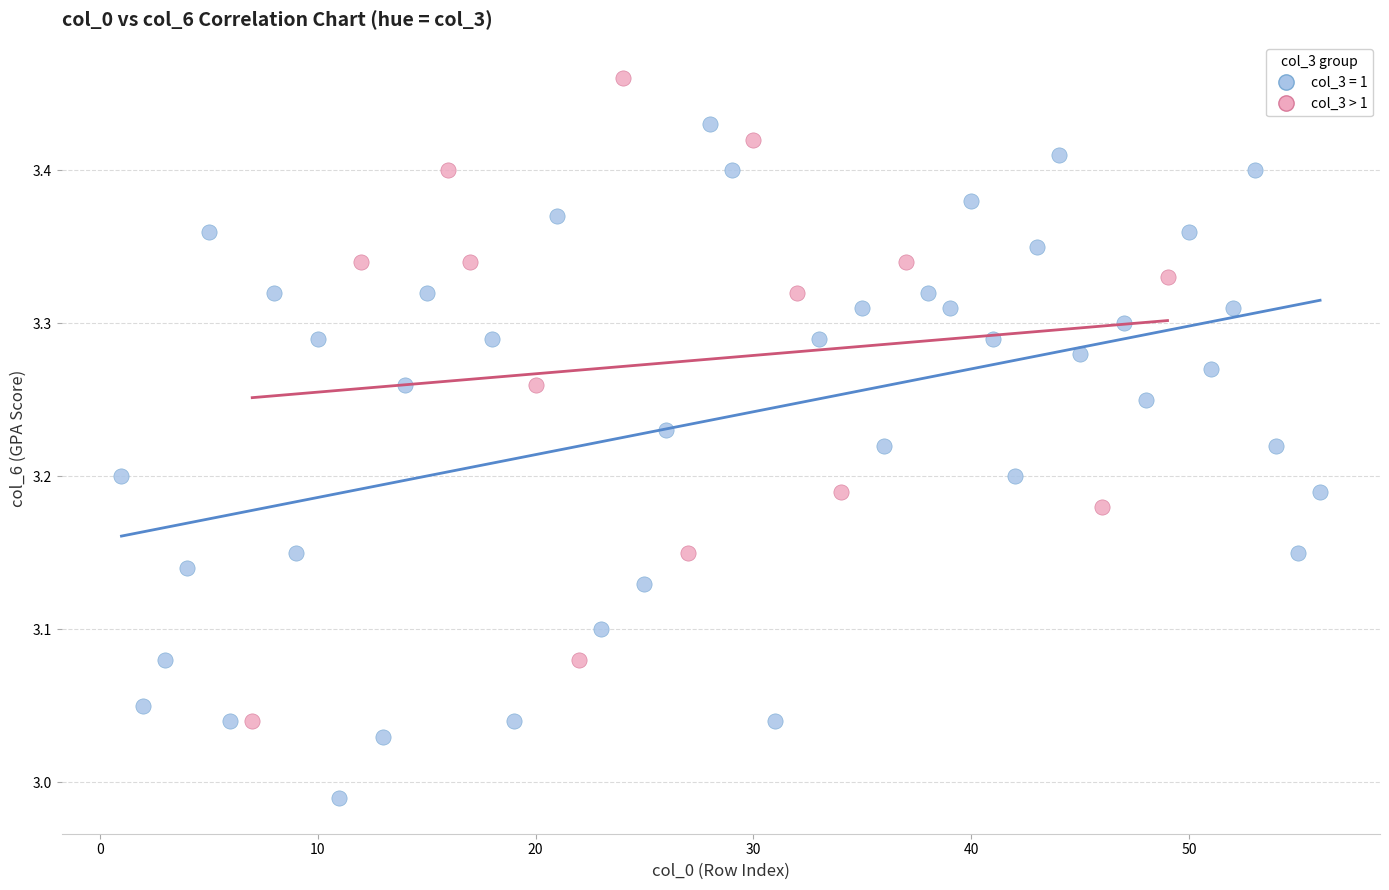

Which series reaches the maximum Y coordinate?

col_3 > 1